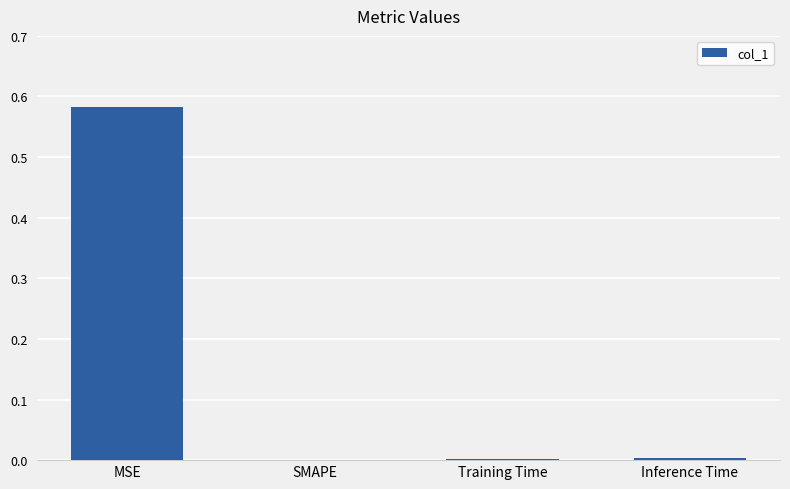

Which has a higher value, MSE or Inference Time?

MSE